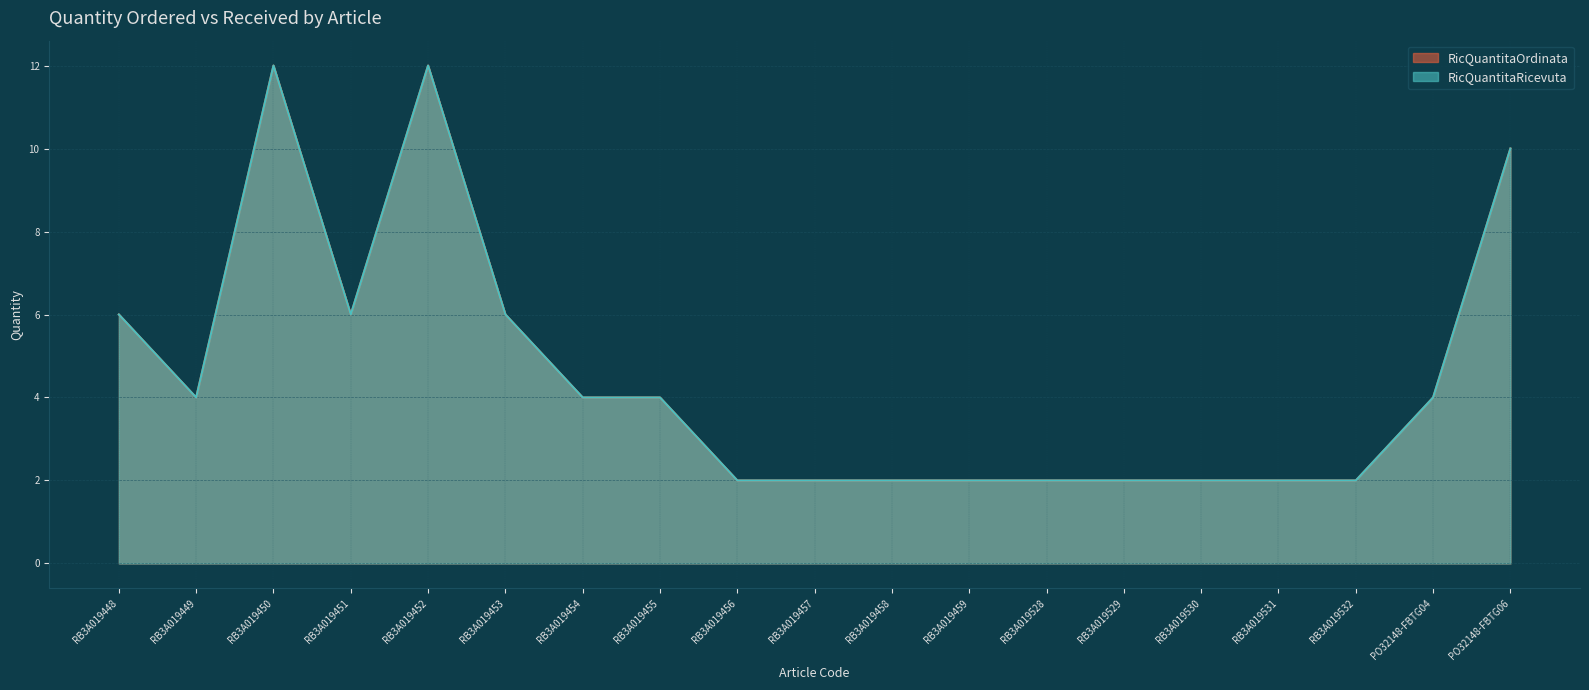

What is the total value across all series at RB3A019459?

4